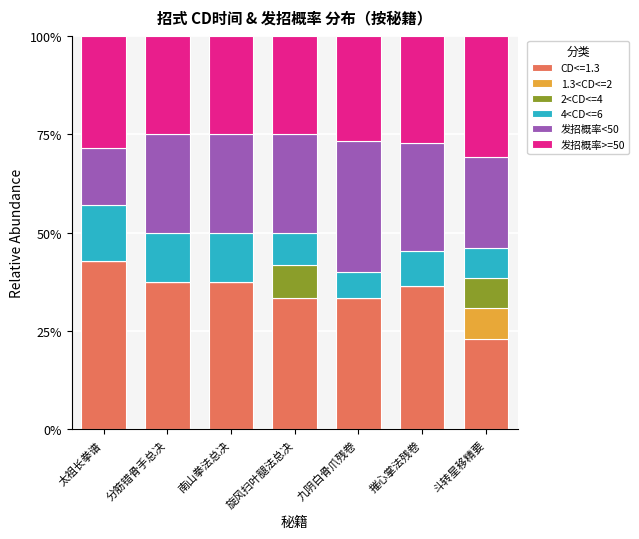

What is the highest value of the CD<=1.3 series?

42.9